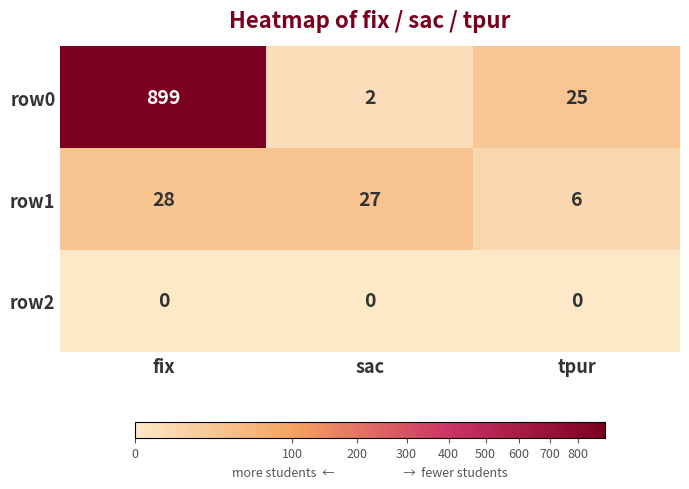

How many distinct data groups are displayed?

3